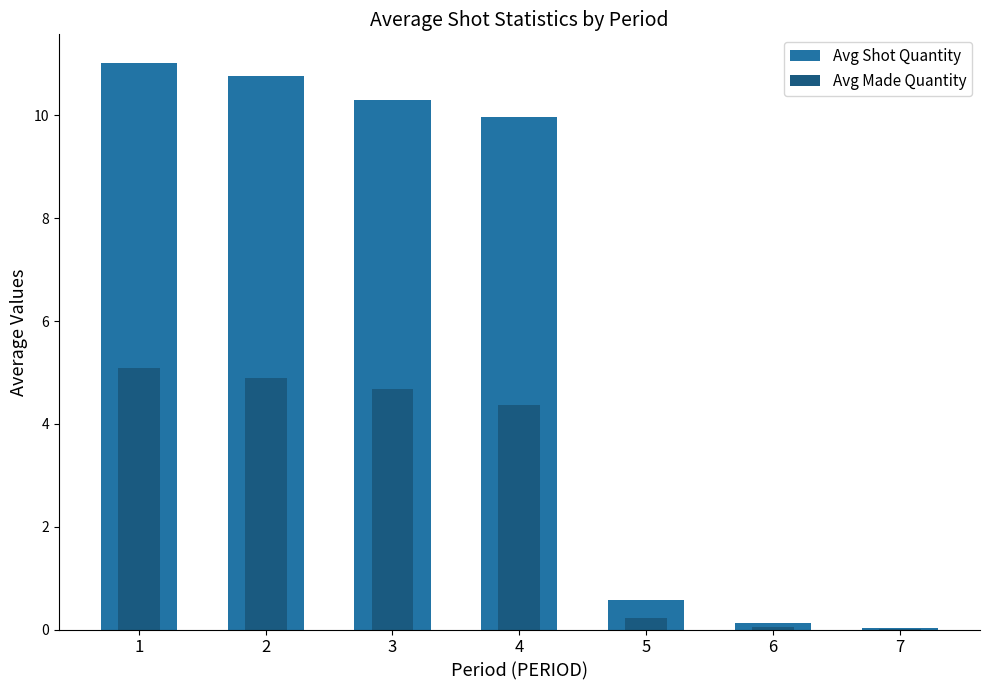

The Avg Shot Quantity series shows 16.2 at 3. True or false?

False